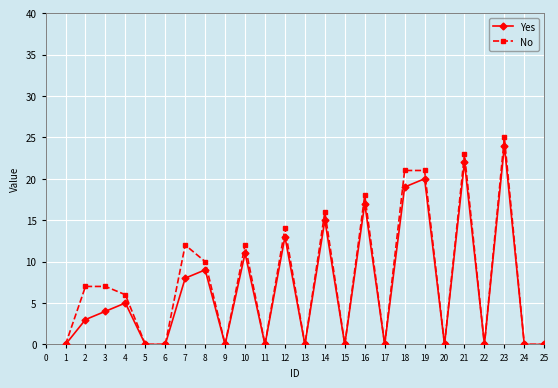

In Yes, how many points are higher than both neighbors (excluding endpoints)?

9